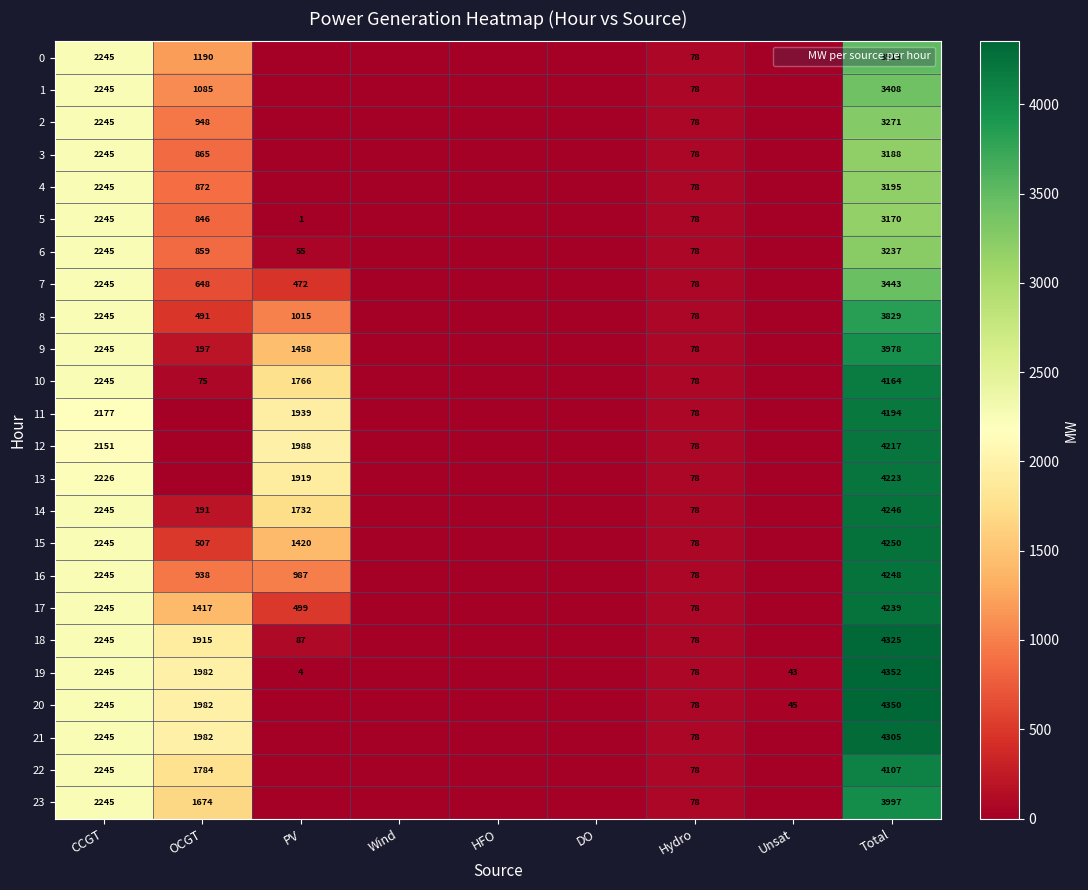

At which label is 16 closest to 2124?

CCGT